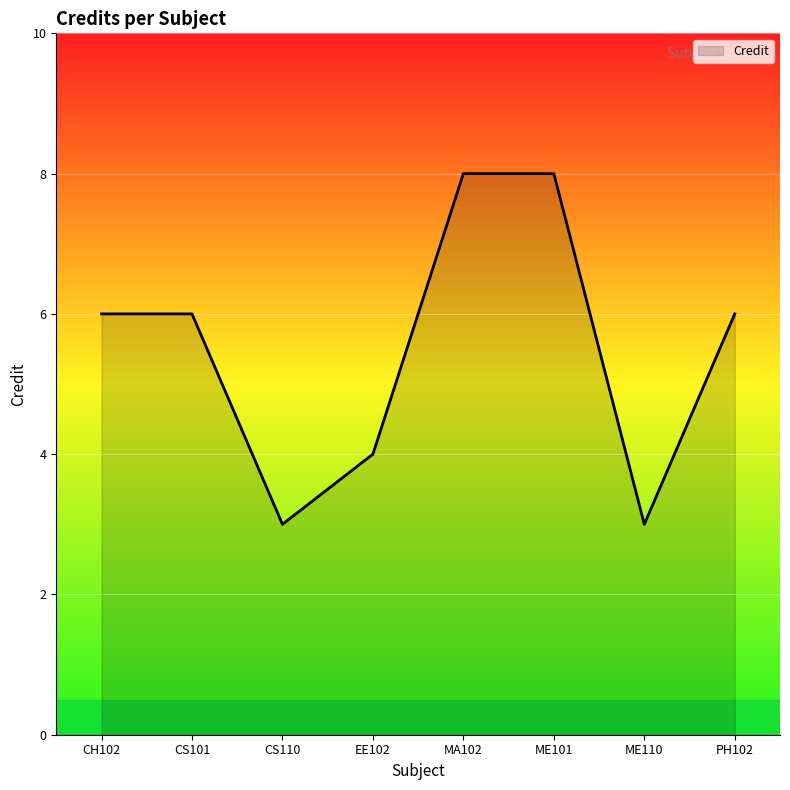

Reading right to left, list all the values displayed in this chart.

6	3	8	8	4	3	6	6